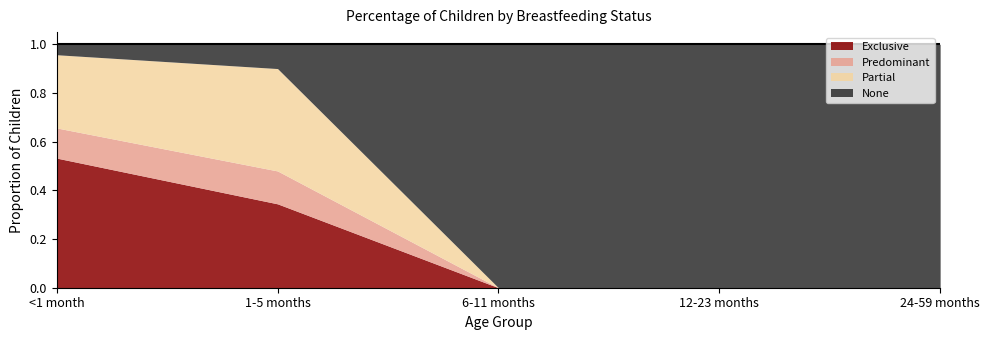

What is the difference between the second highest and second lowest values in the Exclusive series?

0.3